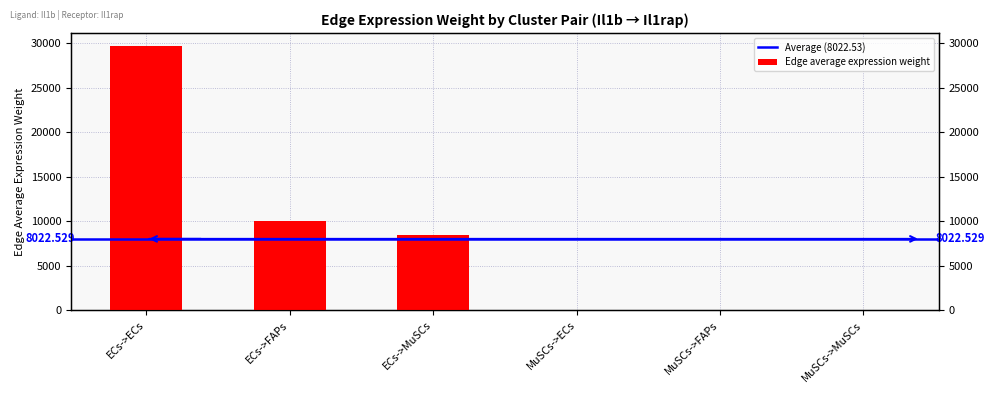

What is the sum of the values at ECs->FAPs and ECs->ECs?

39694.0